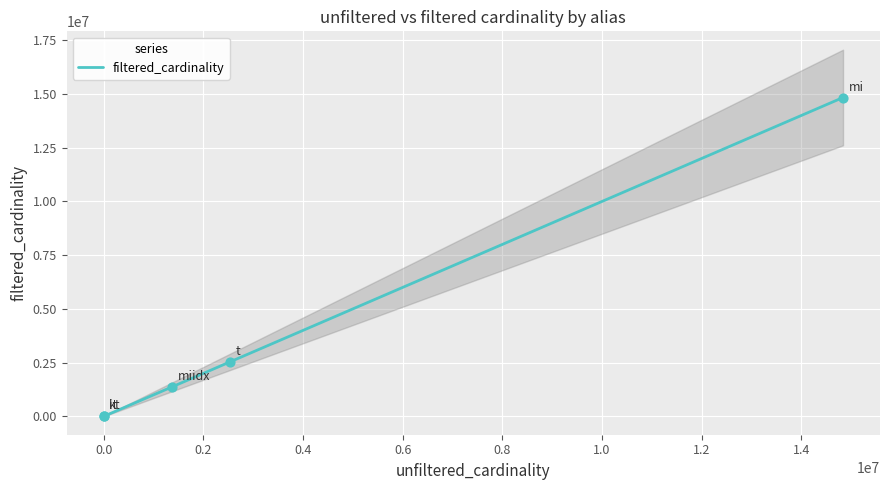

Which has a higher value, 0.2 or 0.6?

0.6